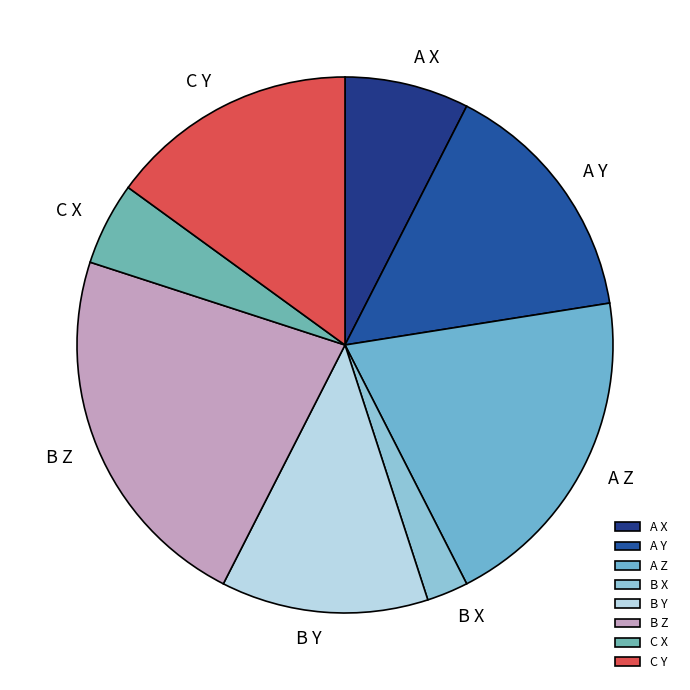

Between B X and A Z, which is larger?

A Z